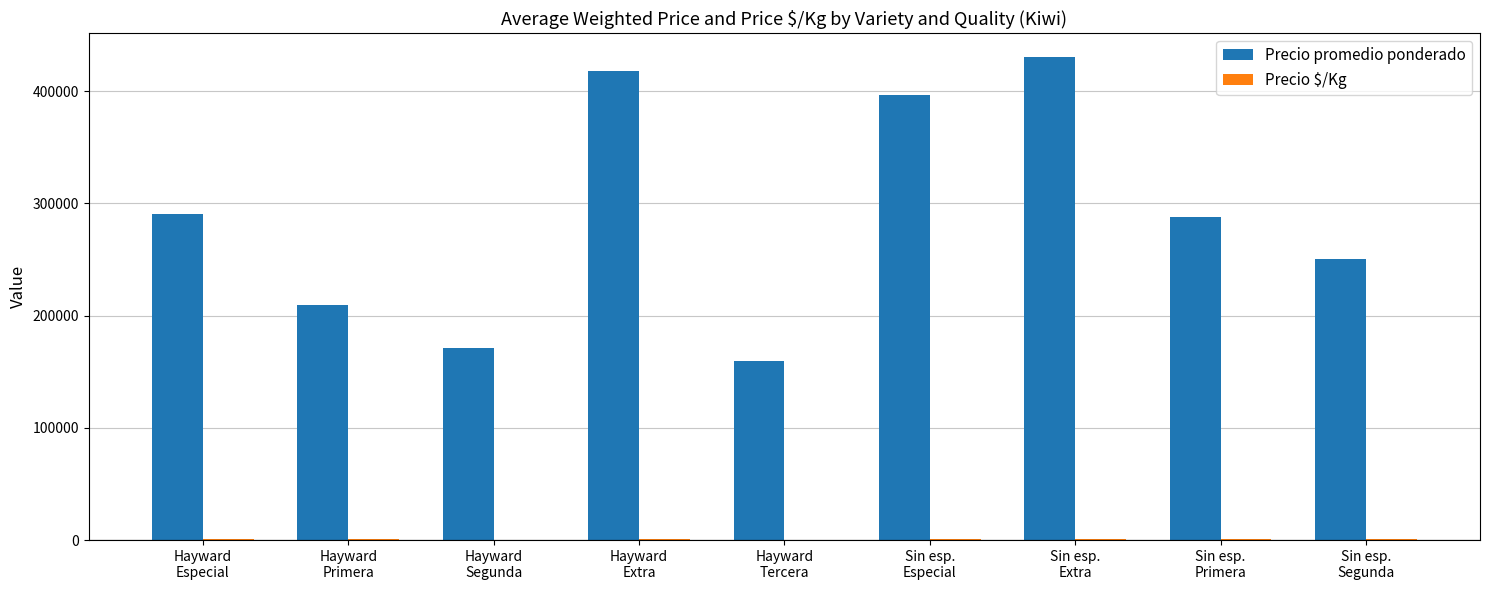

What is the spread (max minus min) of values at Sin esp.
Segunda?

249444.0